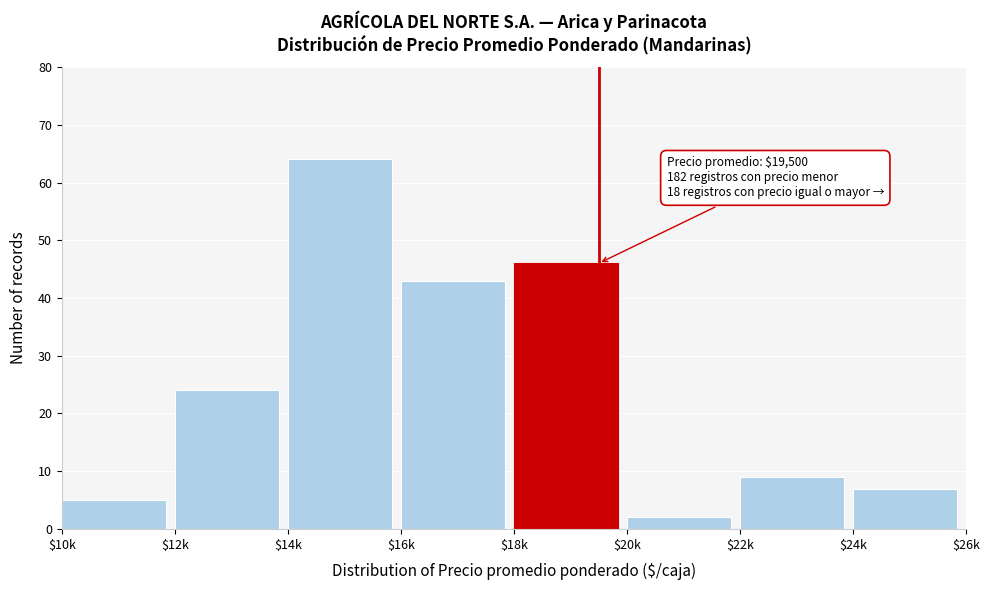

Reading left to right, extract all data points from this chart.

5	24	64	43	46	2	9	7